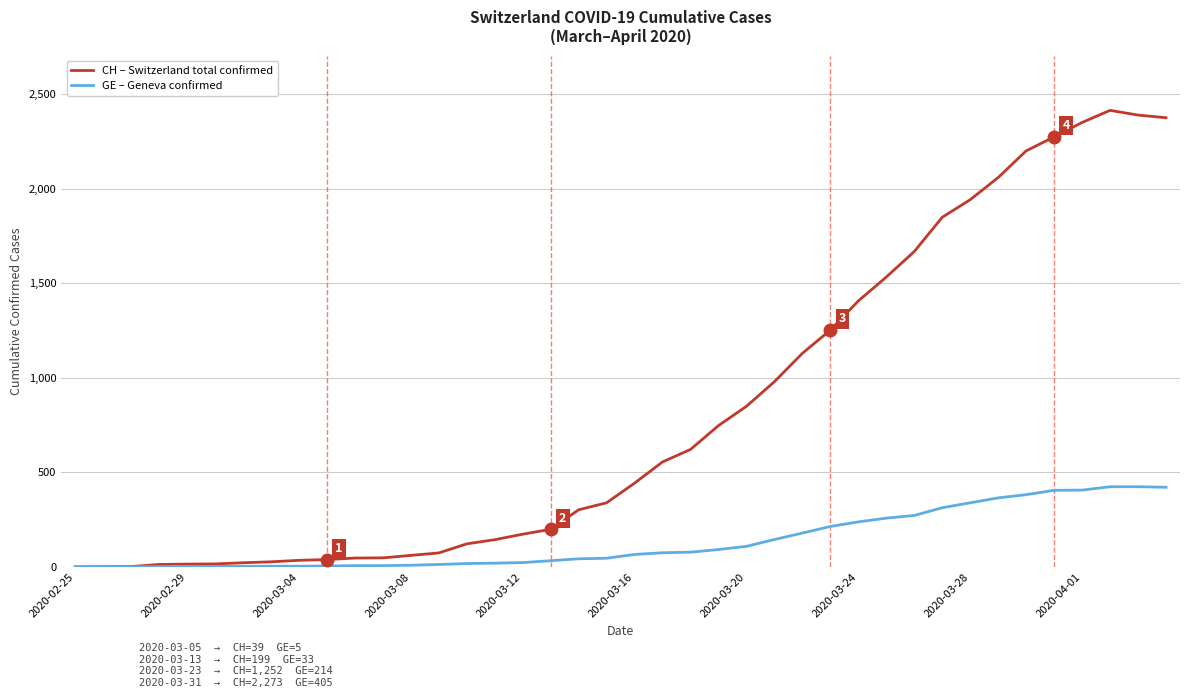

What is the sum of all CH – Switzerland total confirmed values?

32702